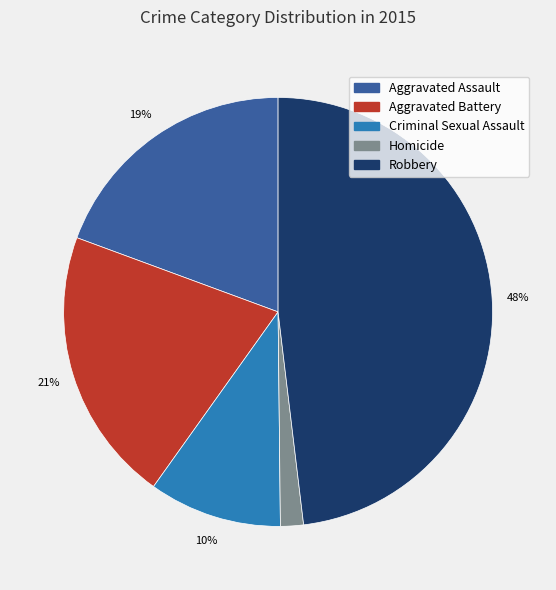

To the nearest percent, what percentage of the pie is Criminal Sexual Assault?

10%